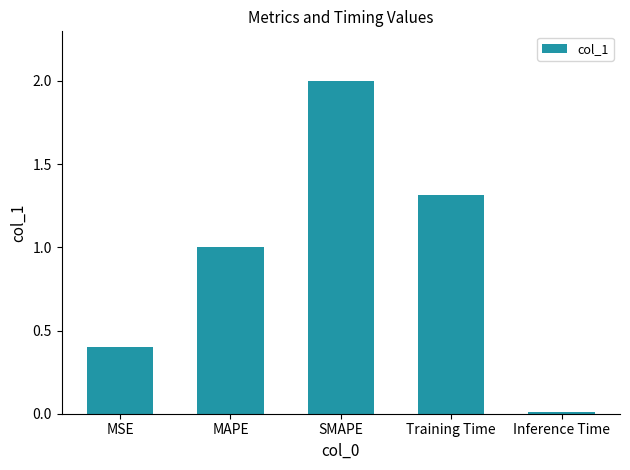

What is the change in value from MSE to Inference Time?

-0.4